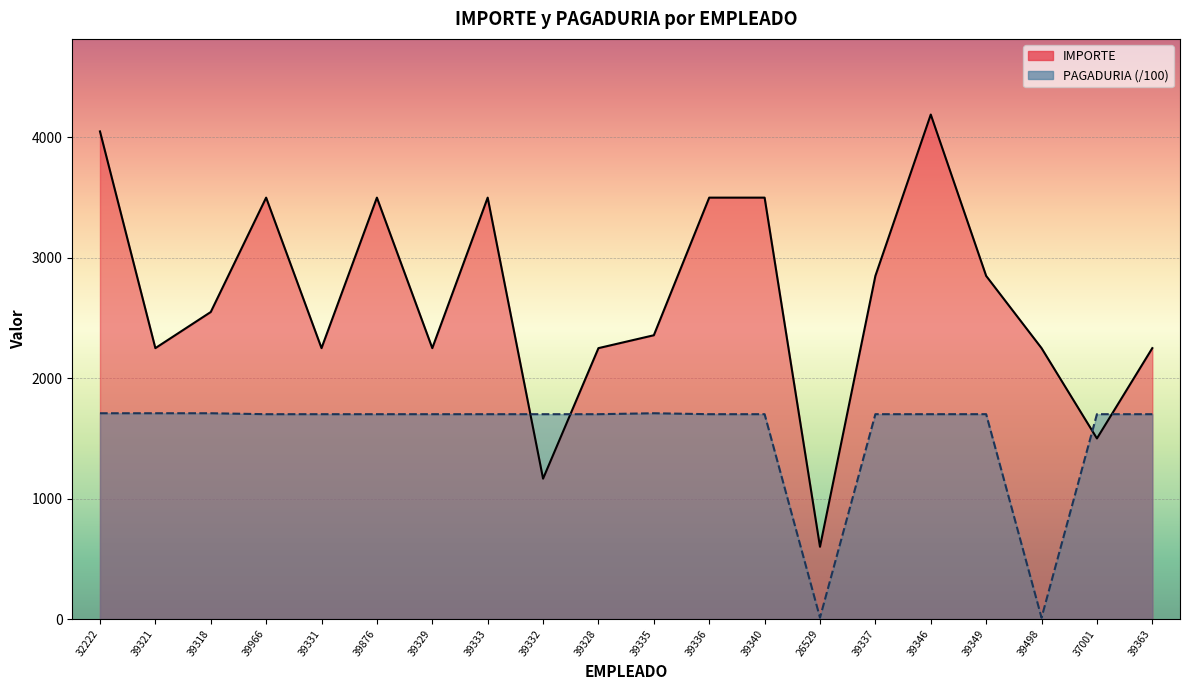

Which category has the lowest value in the PAGADURIA series?

26529